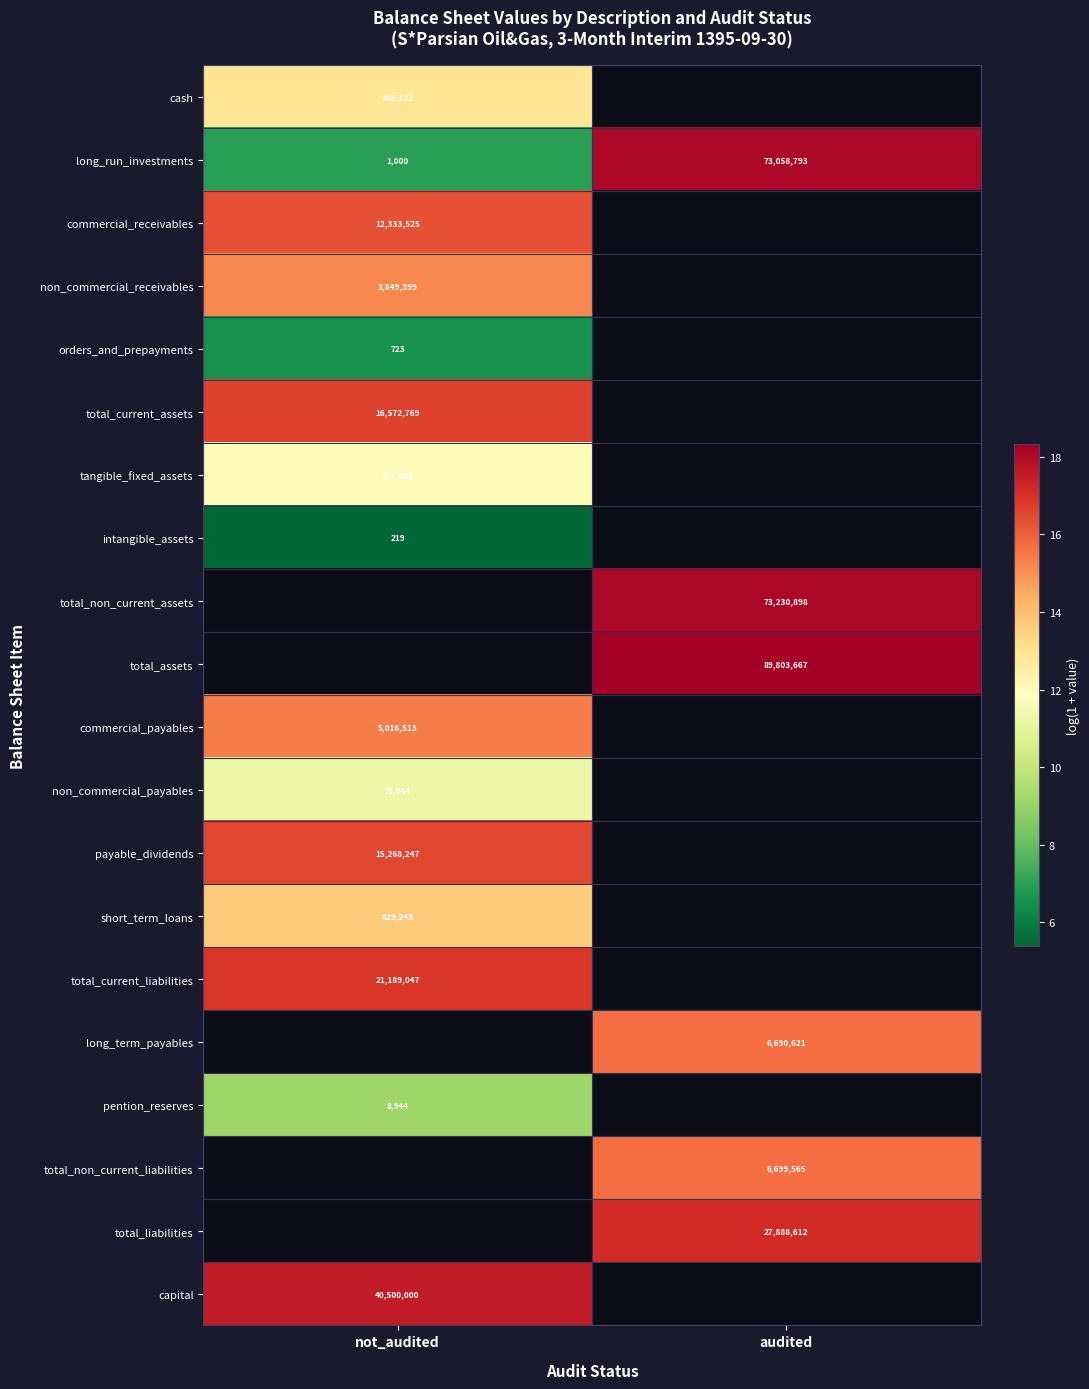

Which series has the widest spread of values?

long_run_investments